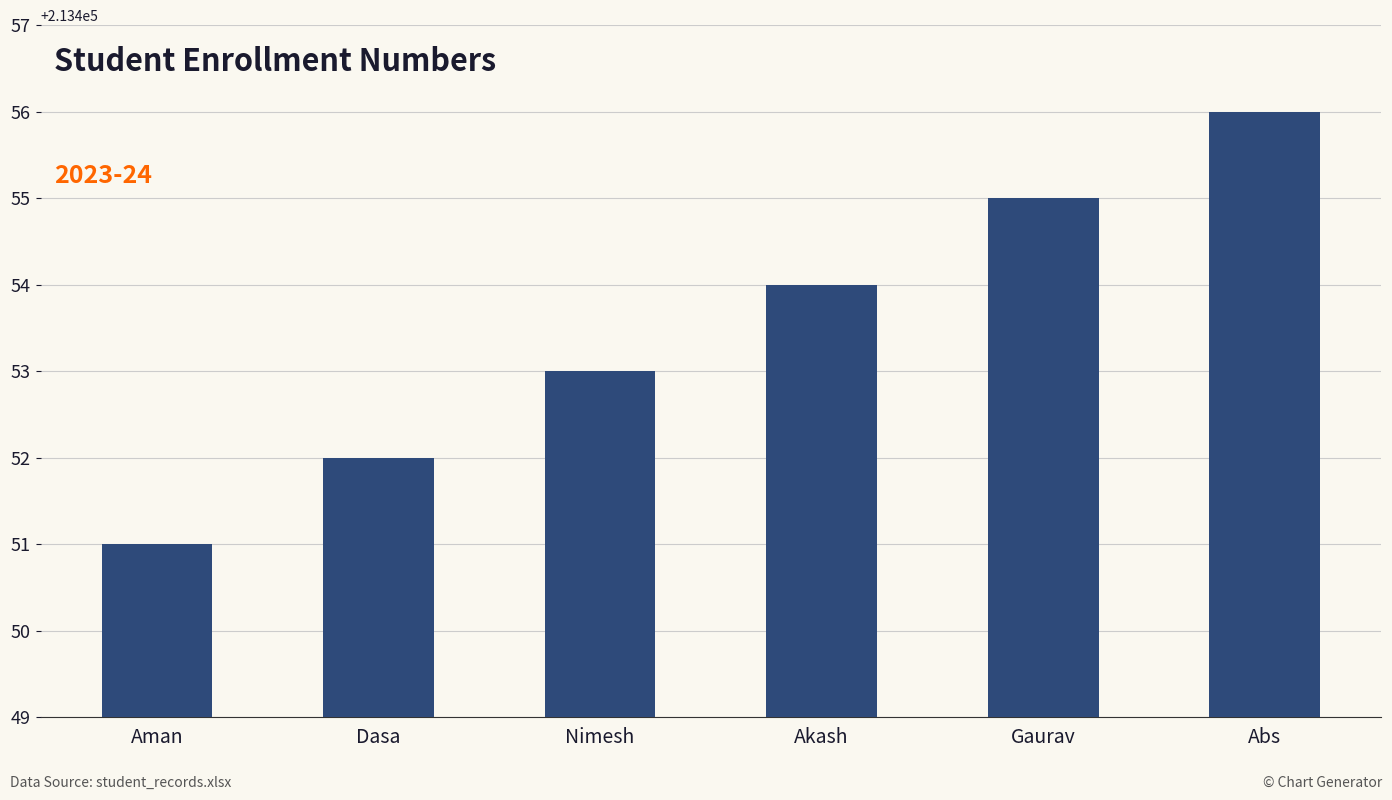

At which category does the chart reach its peak across all series?

Abs